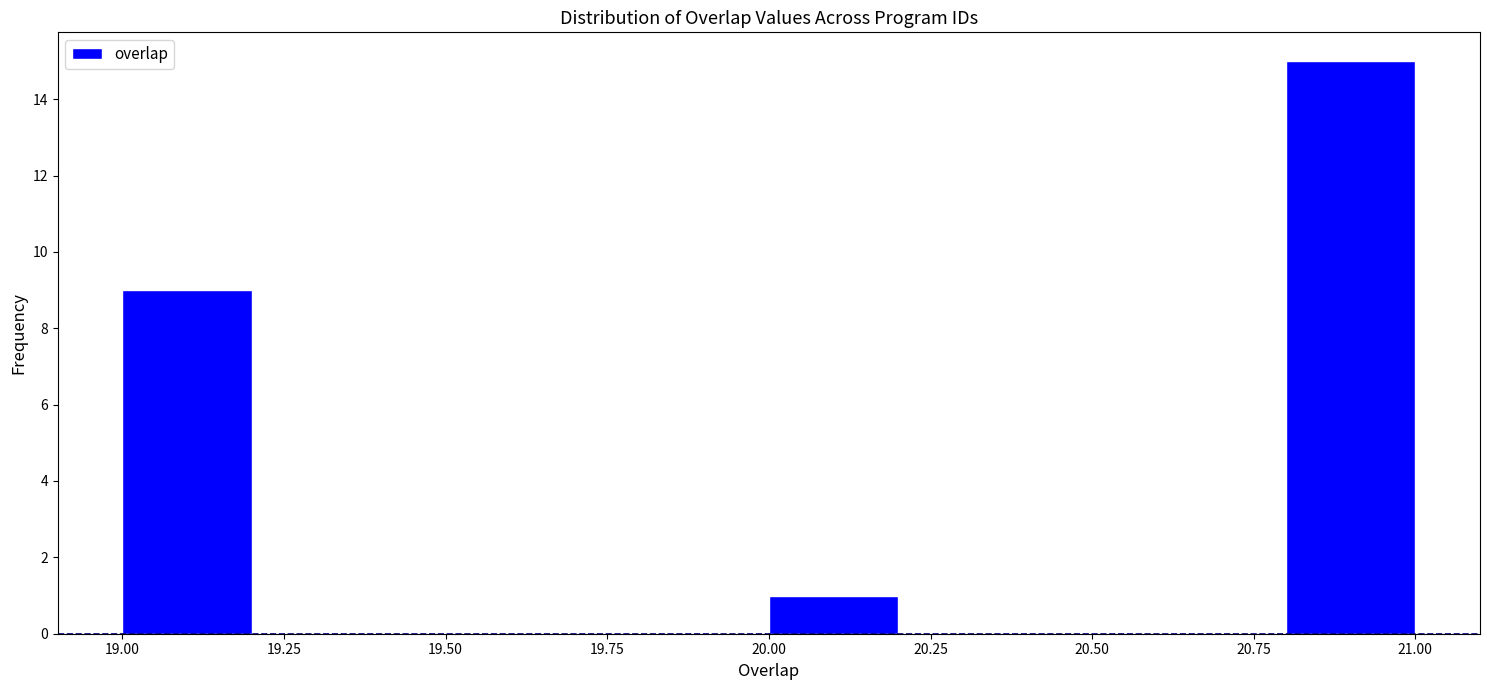

Reading left to right, list every bar in this chart as the range it spans on the x-axis followed by its height. The values are not printed on the chart, so give them approximately, as read against the axis.

19.0 to 19.2: 9
19.2 to 19.4: 0
19.4 to 19.6: 0
19.6 to 19.8: 0
19.8 to 20.0: 0
20.0 to 20.2: 1
20.2 to 20.4: 0
20.4 to 20.6: 0
20.6 to 20.8: 0
20.8 to 21.0: 15